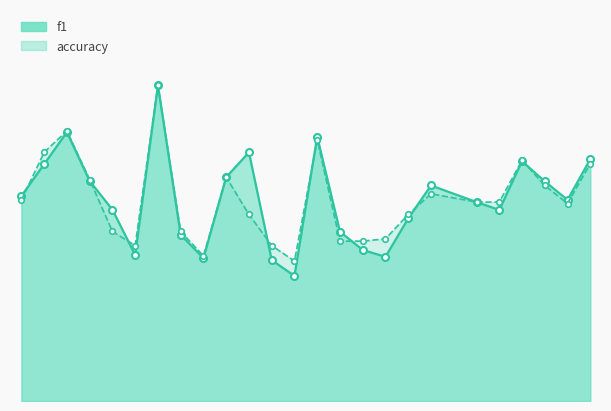

Rank the series by their maximum value, from highest to lowest.

f1, accuracy